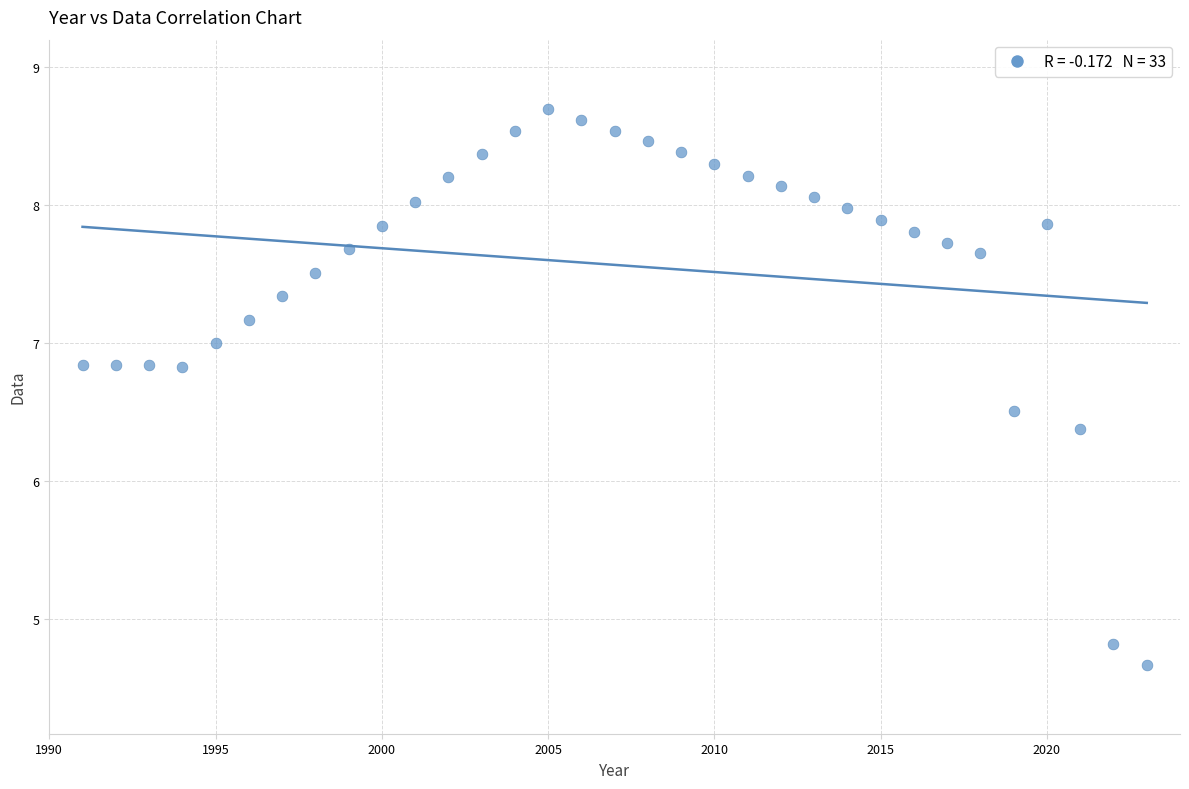

What is the range of X values (max minus min)?

32.0